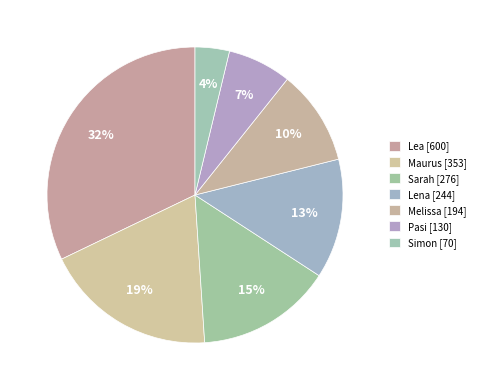

What portion of the pie excludes Sarah?

85.2%